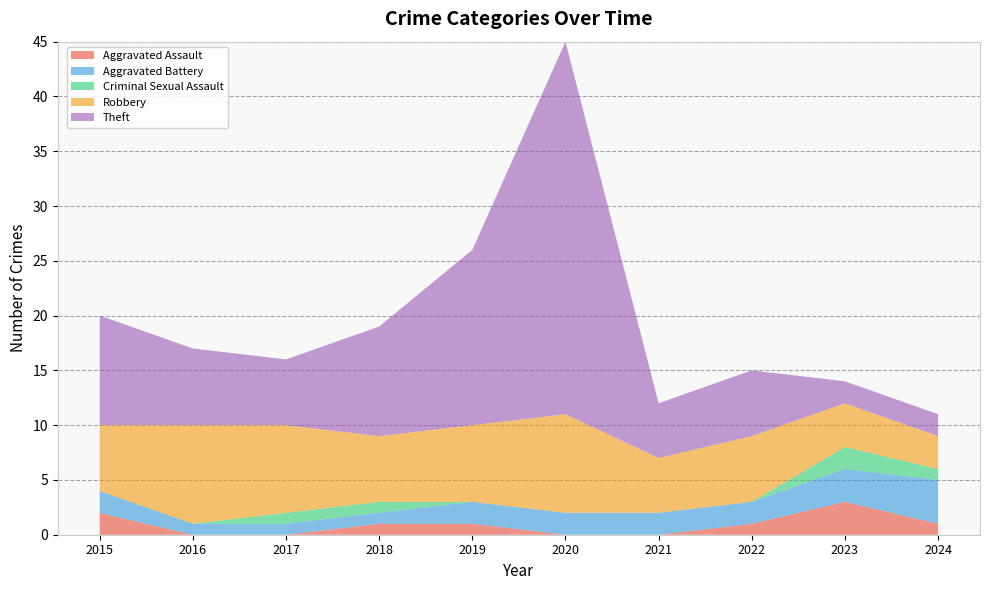

Reading left to right, transcribe all the data shown in this chart.

Aggravated Assault: 2	0	0	1	1	0	0	1	3	1
Aggravated Battery: 2	1	1	1	2	2	2	2	3	4
Criminal Sexual Assault: 0	0	1	1	0	0	0	0	2	1
Robbery: 6	9	8	6	7	9	5	6	4	3
Theft: 10	7	6	10	16	34	5	6	2	2